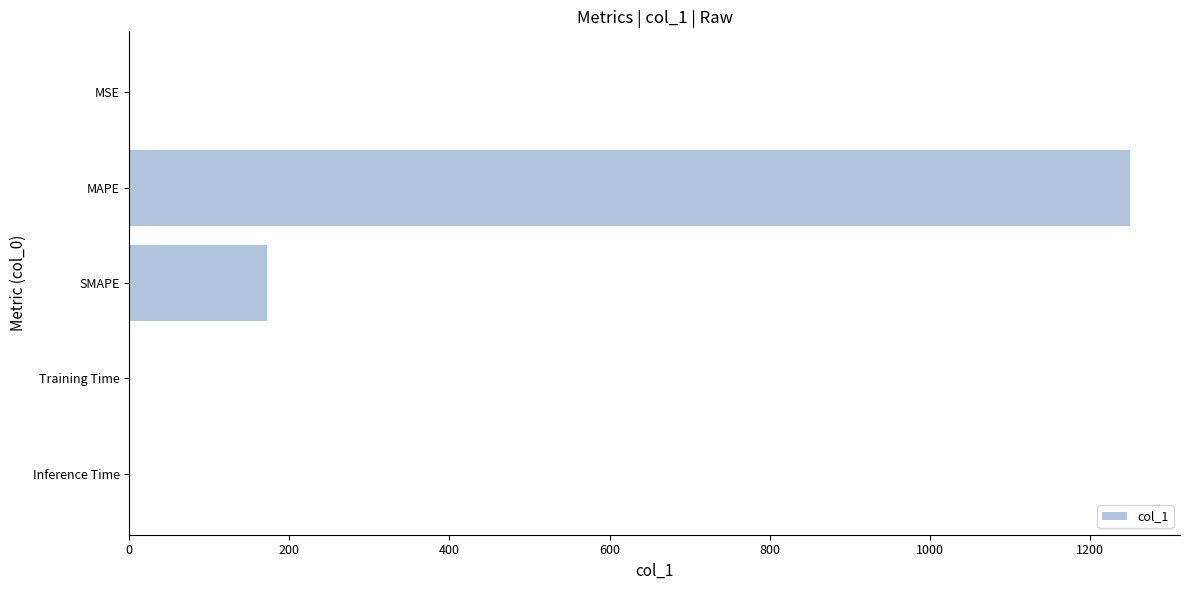

The value at Inference Time is 0.0. True or false?

True